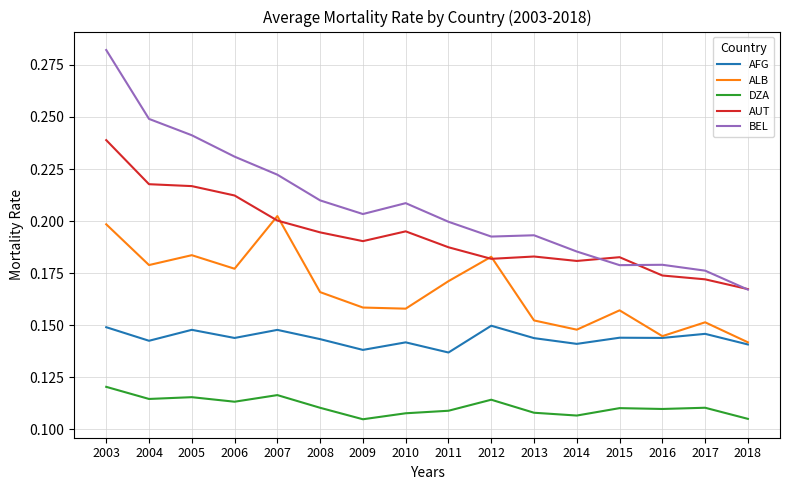

True or false: BEL and ALB cross at least once.

False